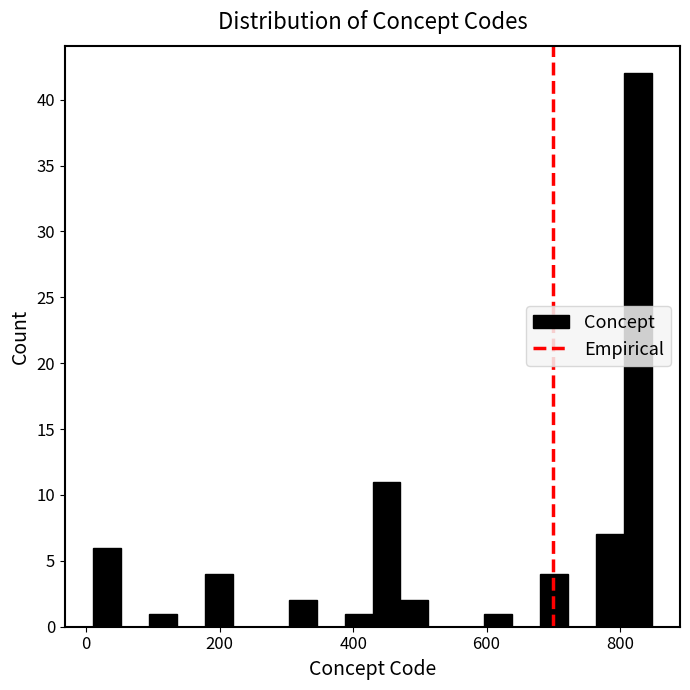

Around what value on the x-axis is the tallest bar? Give the approximate position of its centre, as read against the axis.

820